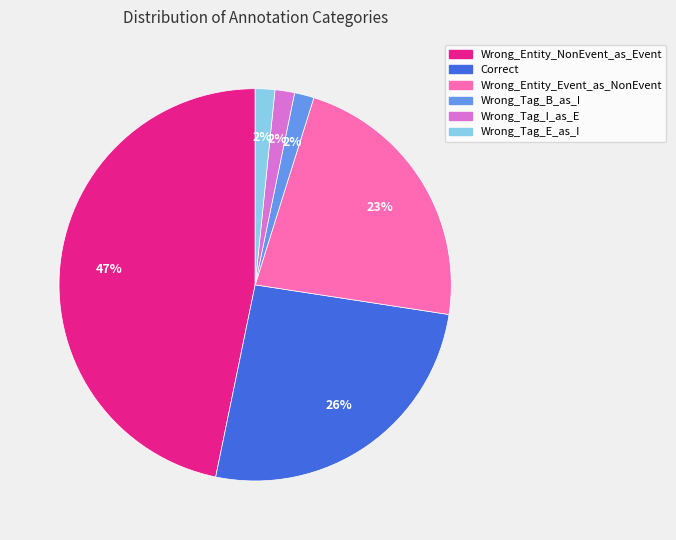

What is the ratio of the value at Wrong_Tag_E_as_I to the value at Wrong_Entity_Event_as_NonEvent?

0.1